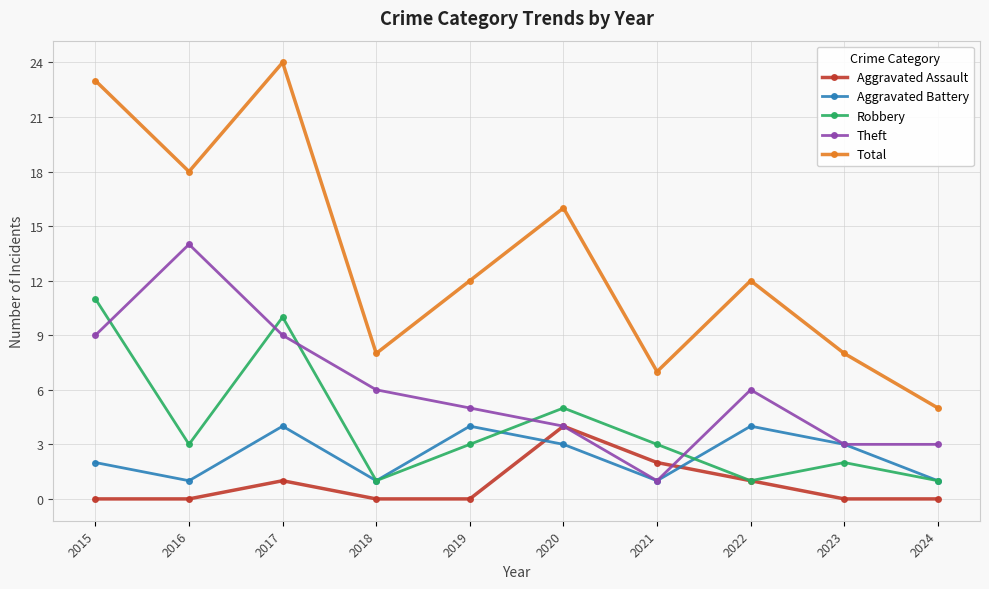

Which series has the largest total across all categories?

Total